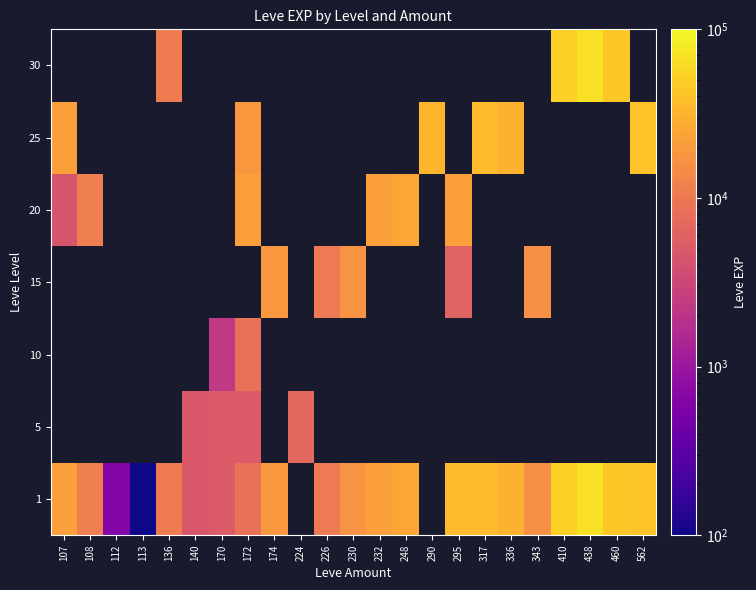

Where does the 15 series first go above 16920?

174